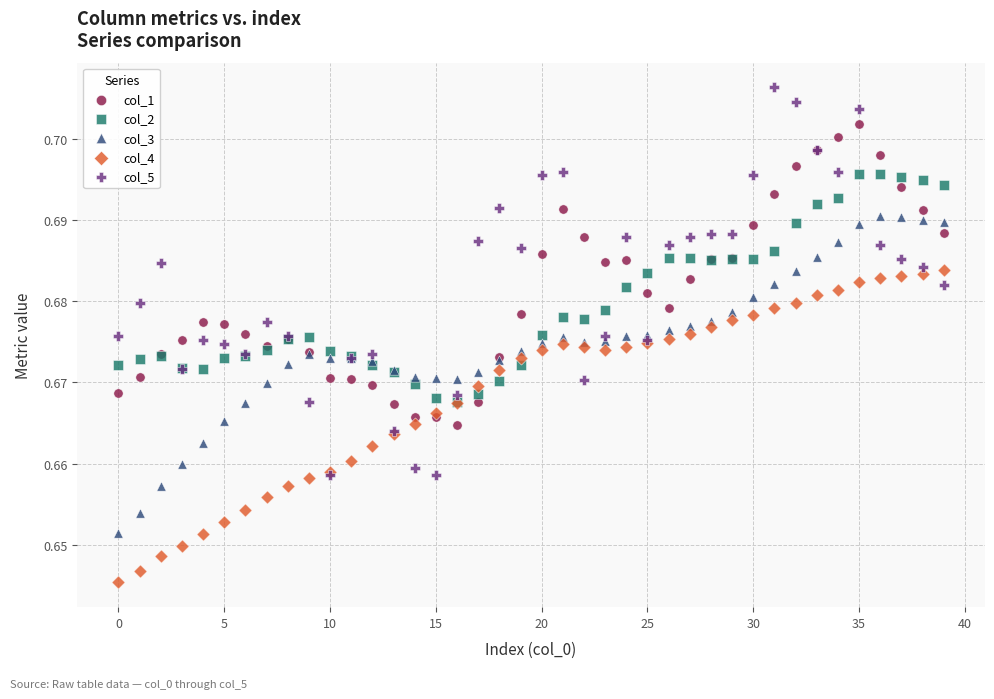

Which series reaches the minimum Y coordinate?

col_4